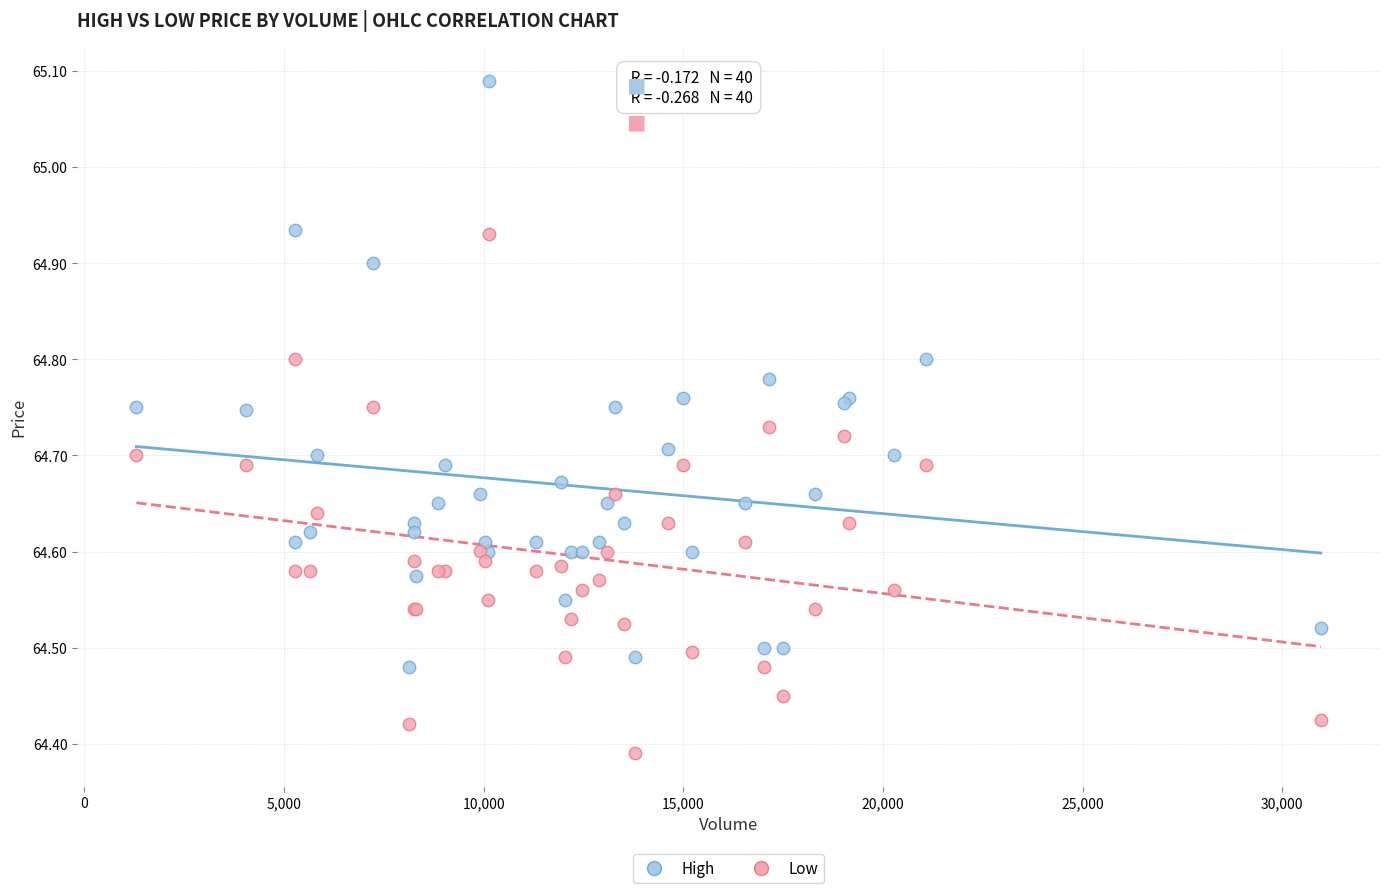

Which series contains the lowest Y value?

Low